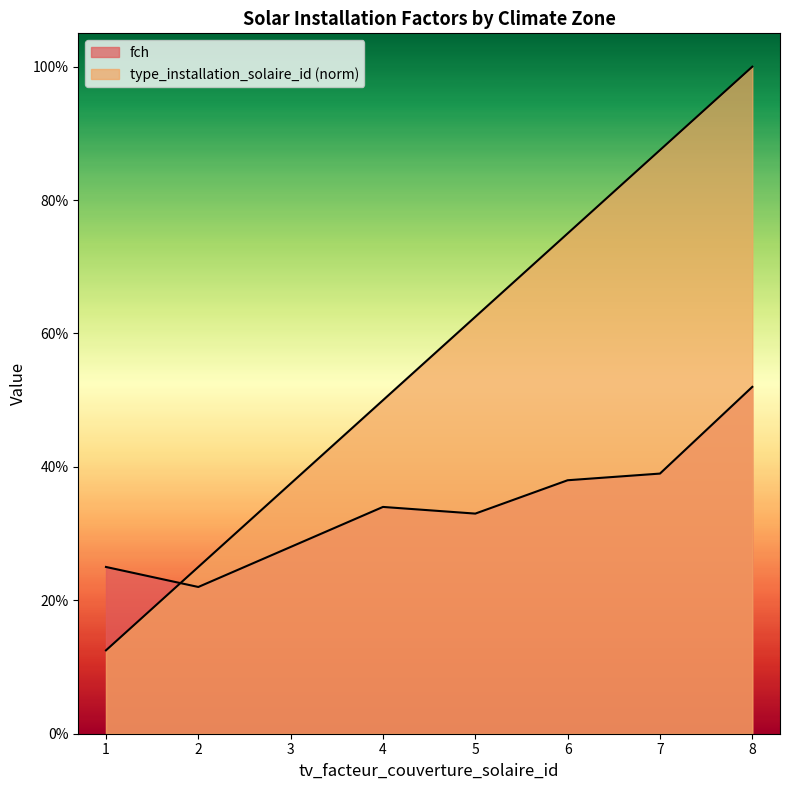

Is it true that fch equals 0.4 at 5?

False